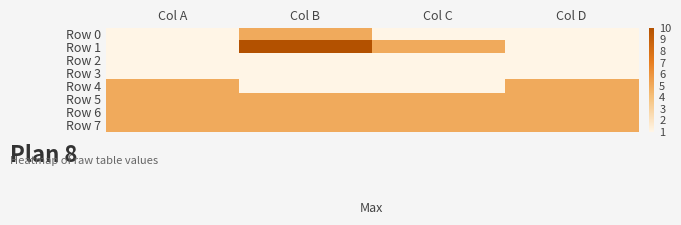

How many data points does each series have?

4